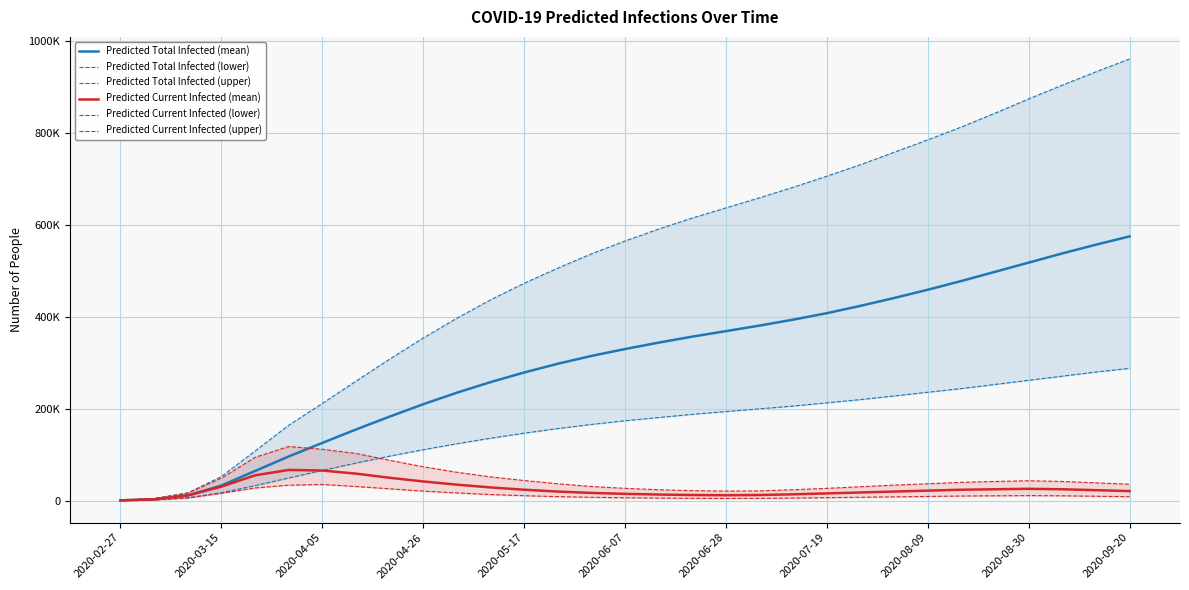

Is the value of Predicted Total Infected (lower) at 12 greater than the value of Predicted Current Infected (mean) at 2020-09-20?

Yes